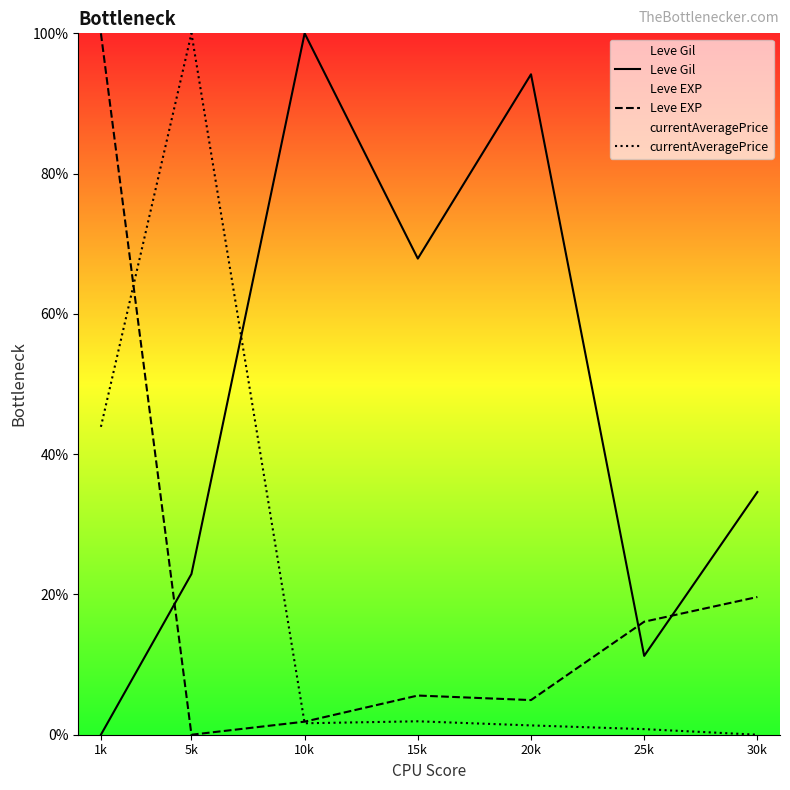

Is the value of Leve Gil at 5k greater than the value of currentAveragePrice at 1k?

No